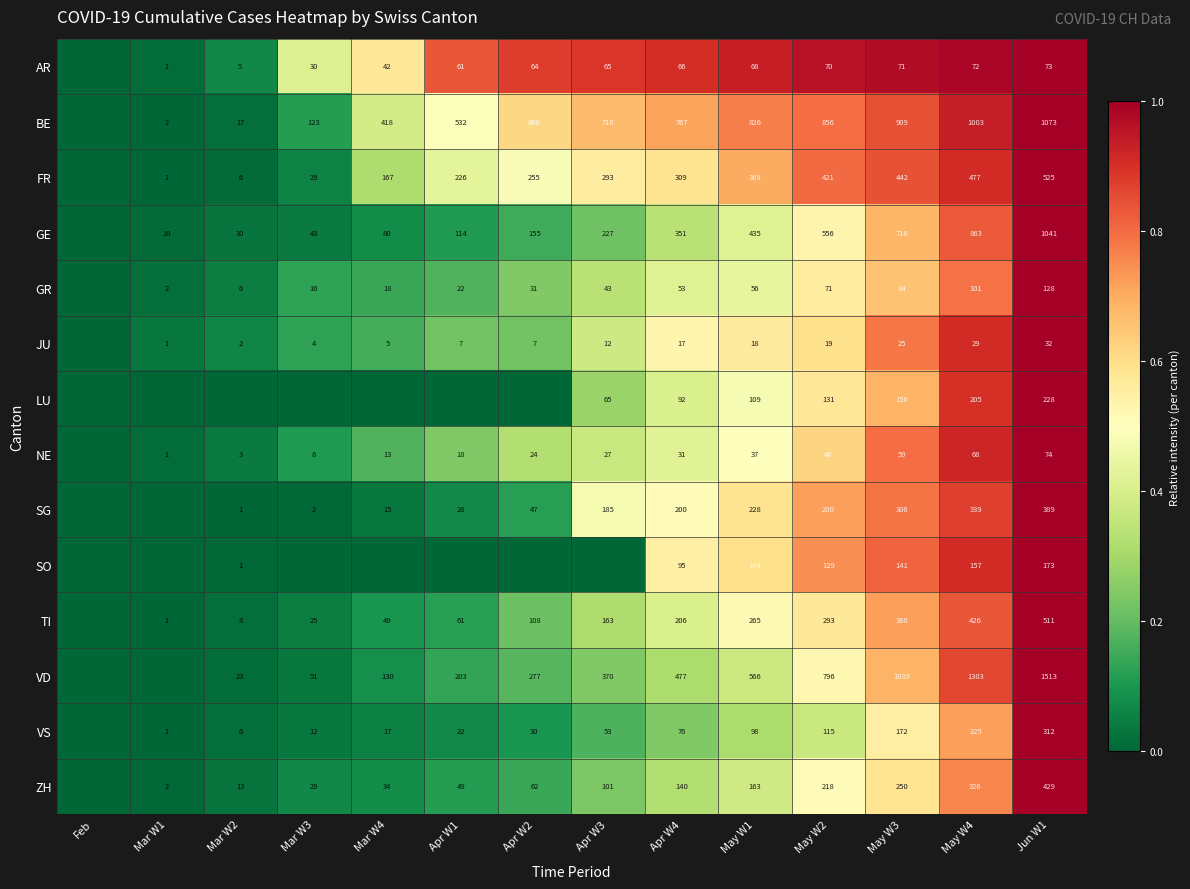

Between May W3 and Jun W1, which series saw the biggest shift?

VD